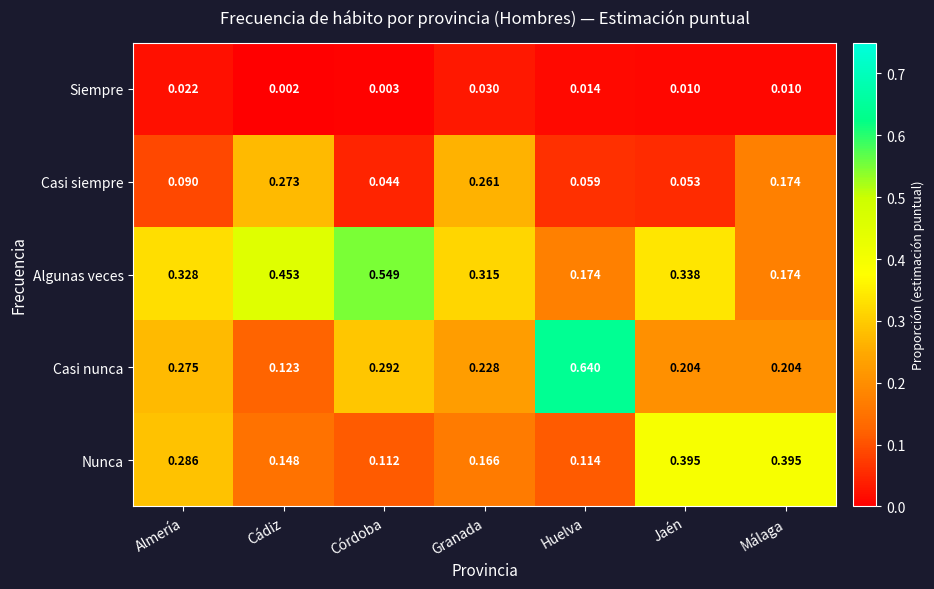

Between Cádiz and Jaén, which series saw the biggest shift?

Nunca